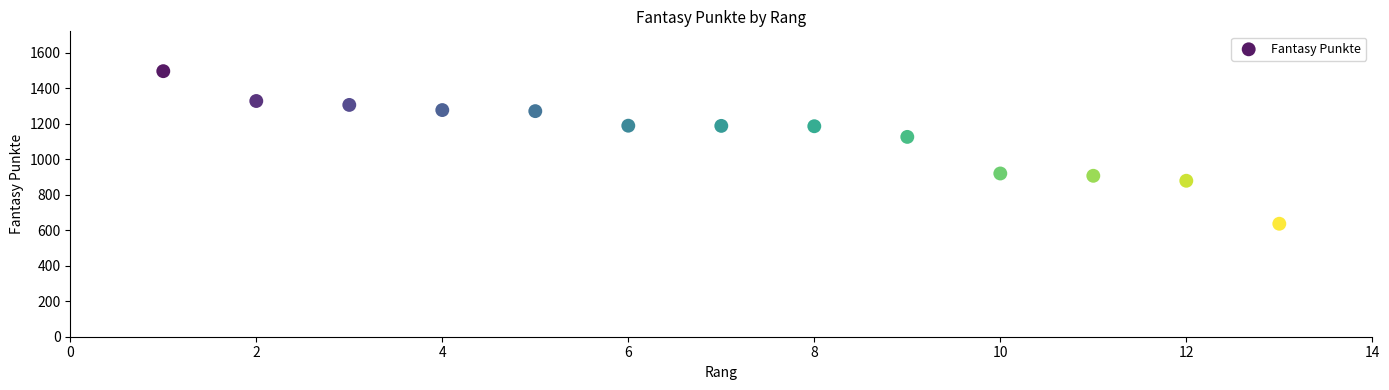

What is the range of Y values (max minus min)?

859